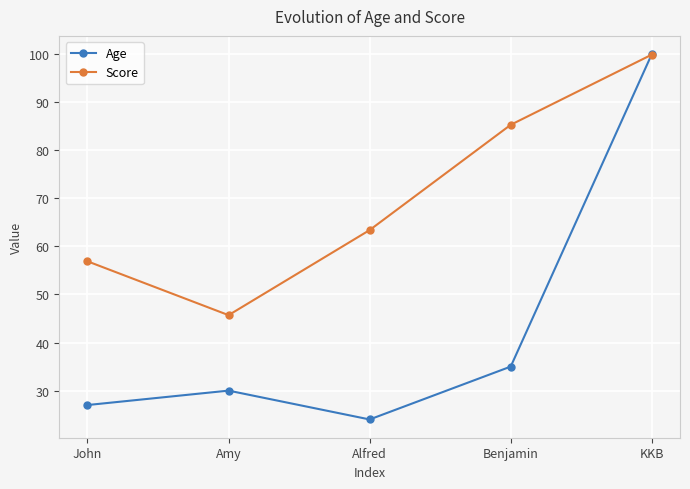

What is the difference between the maximum and second lowest values in the Score series?

43.0